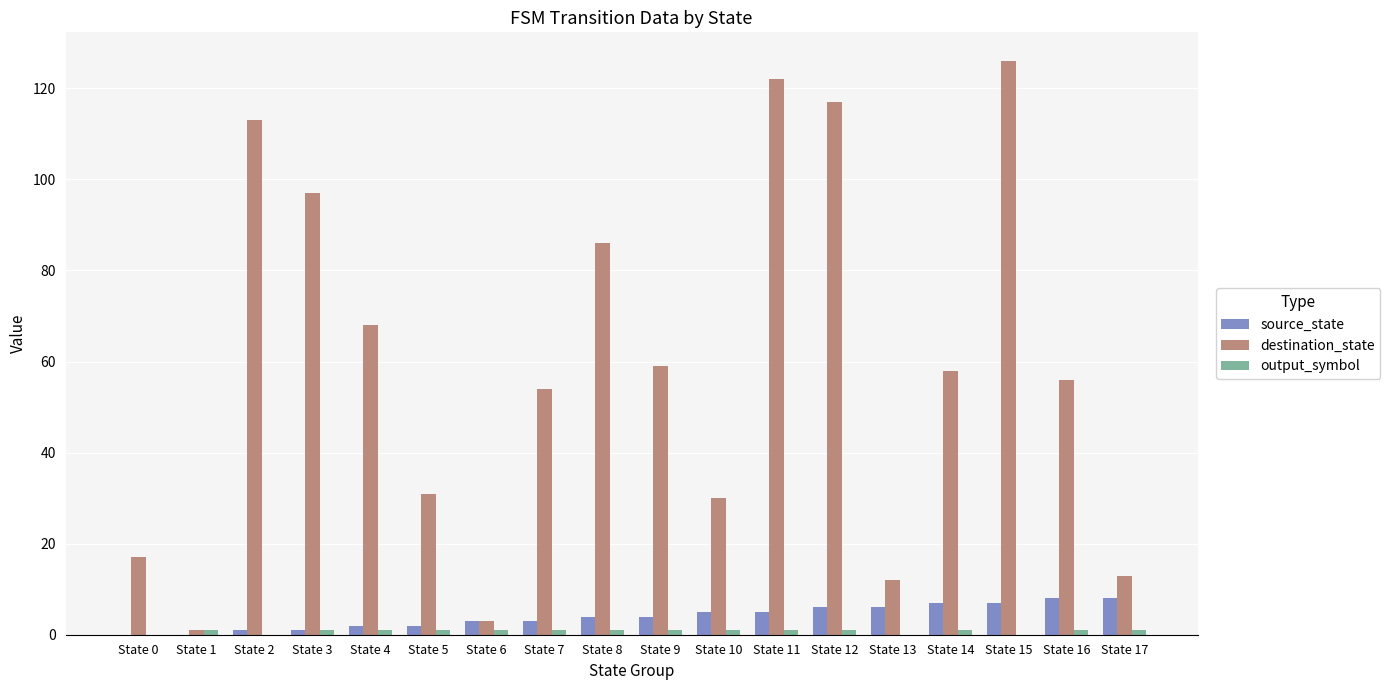

The source_state series shows 0 at State 0. True or false?

True